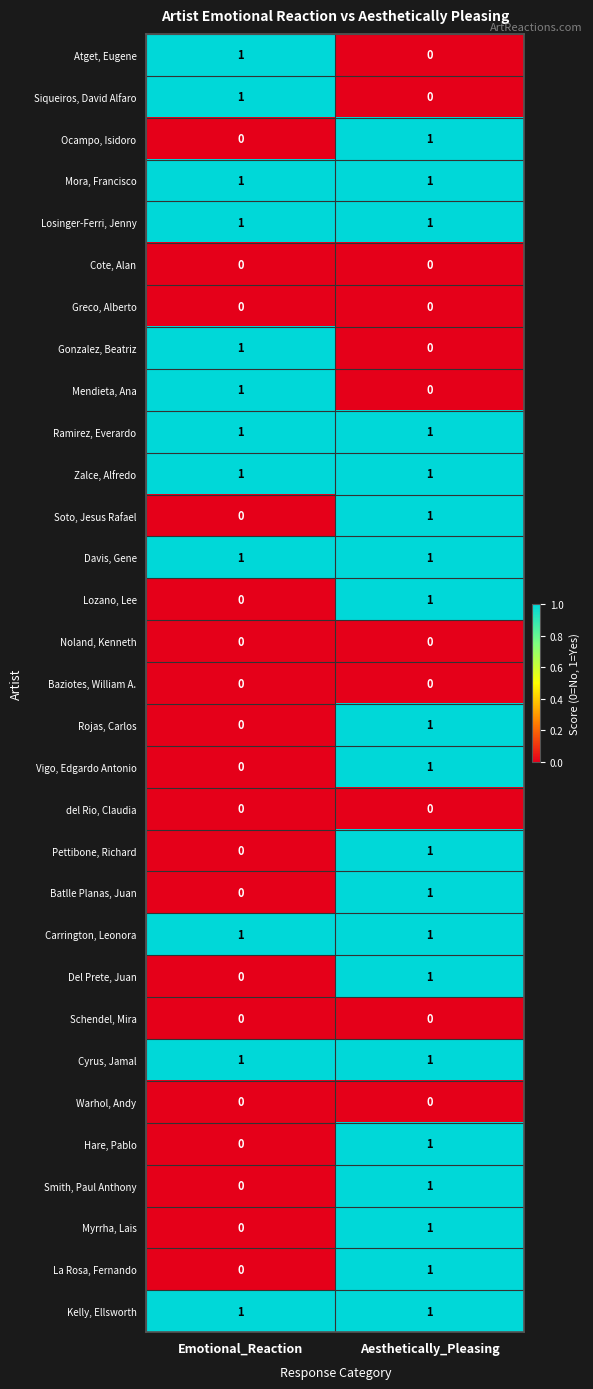

At which category is the sum across all series the highest?

Aesthetically_Pleasing